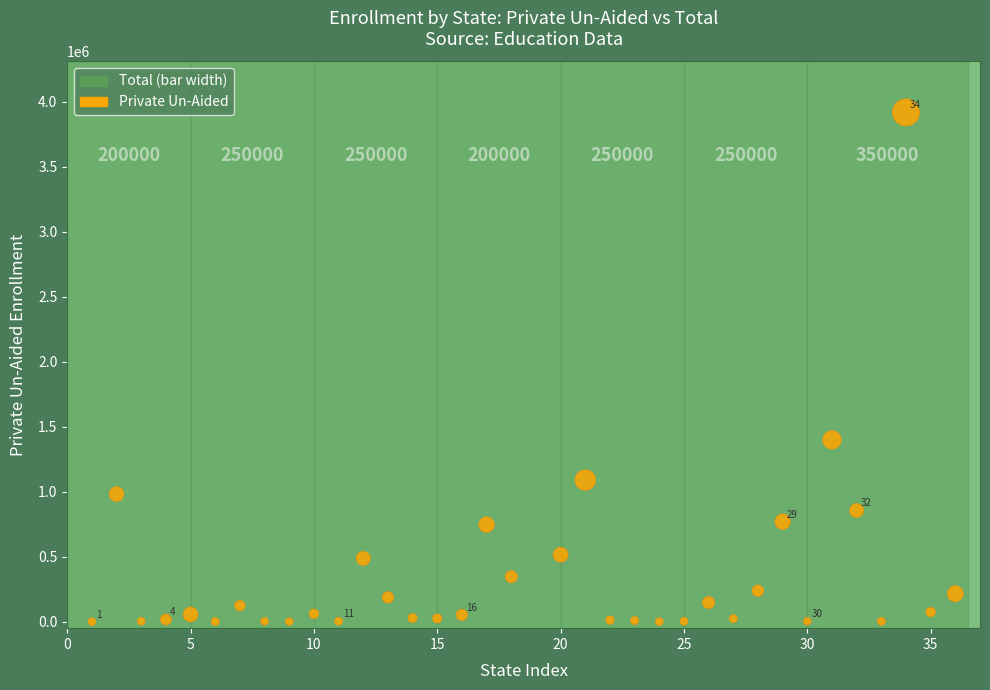

What Y value in the scatter plot is closest to 1959531?

1398789